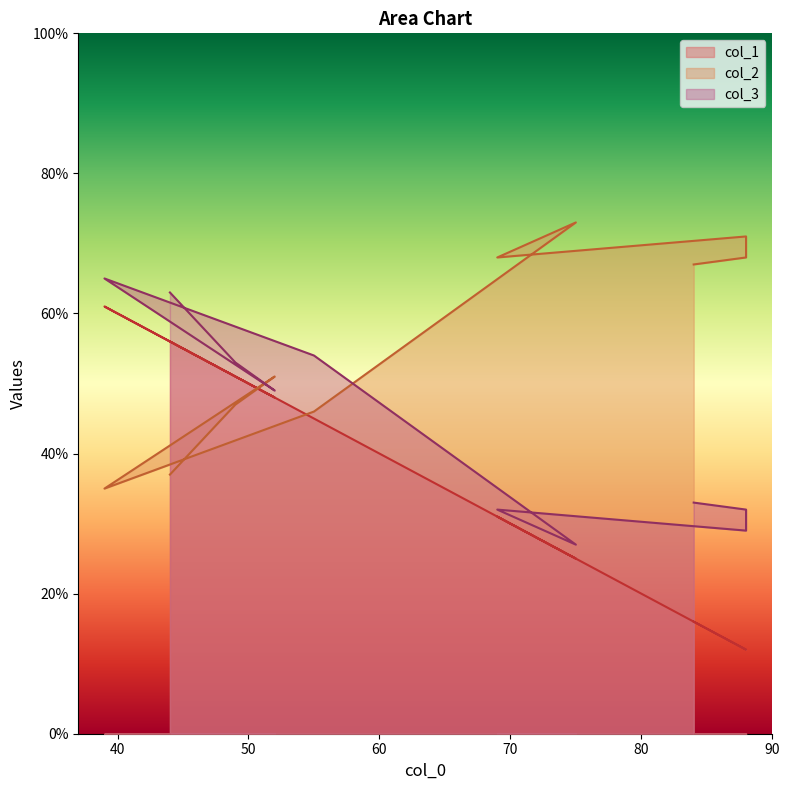

Reading right to left, transcribe all the data shown in this chart.

col_1: 84=16	88=12	88=12	69=31	75=25	55=45	39=61	52=48	49=51	44=56
col_2: 84=67	88=68	88=71	69=68	75=73	55=46	39=35	52=51	49=47	44=37
col_3: 84=33	88=32	88=29	69=32	75=27	55=54	39=65	52=49	49=53	44=63